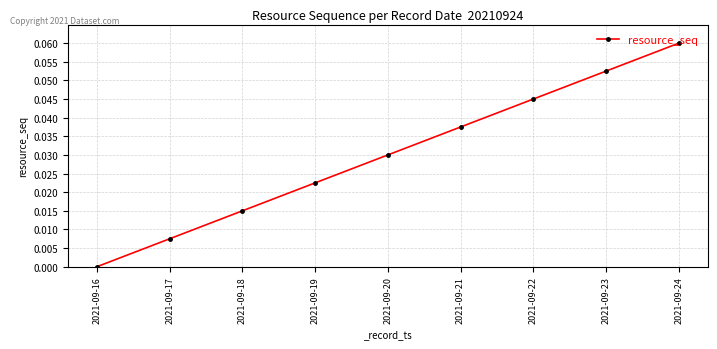

How many lines are shown in the chart?

1